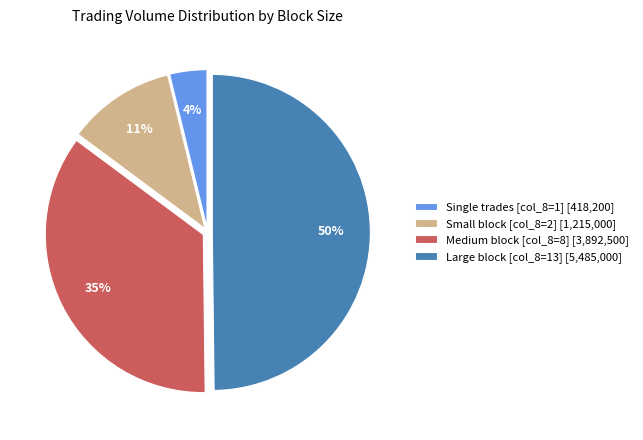

Is the sum of Large block [col_8=13] [5,485,000] and Small block [col_8=2] [1,215,000] greater than half?

Yes